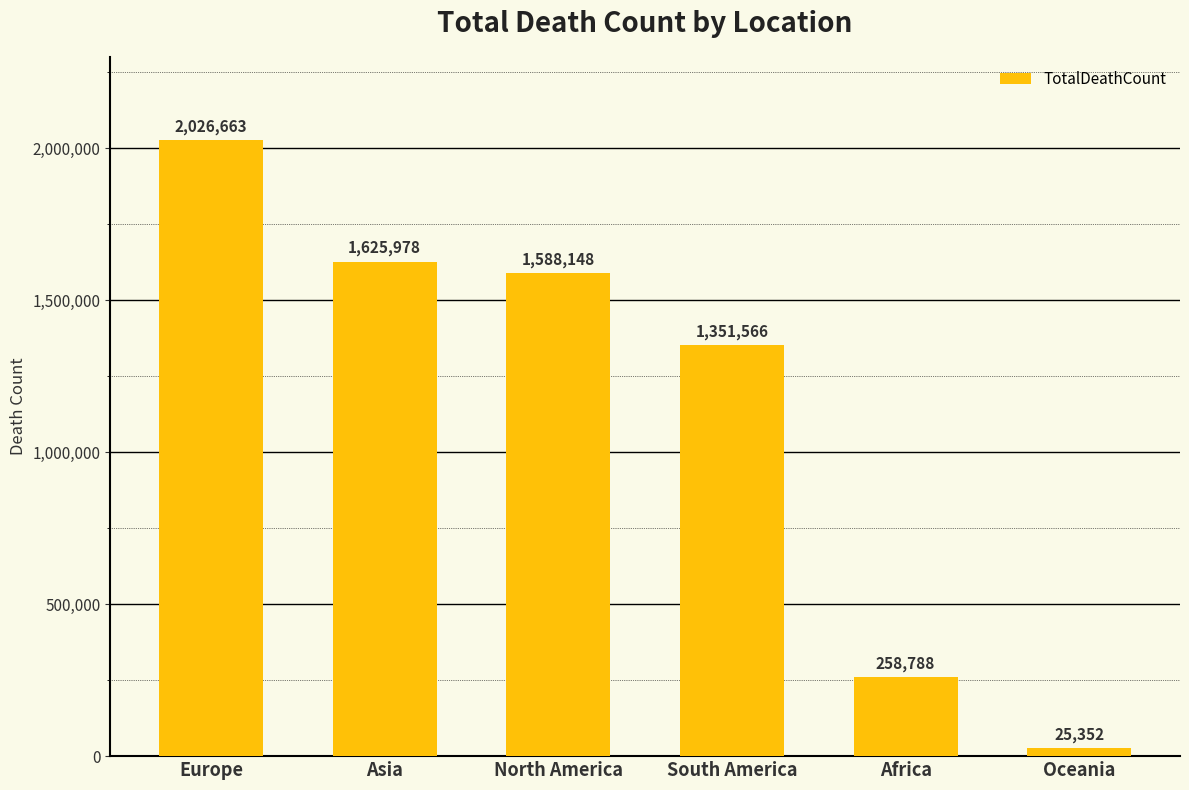

The value at Asia is 845963. True or false?

False